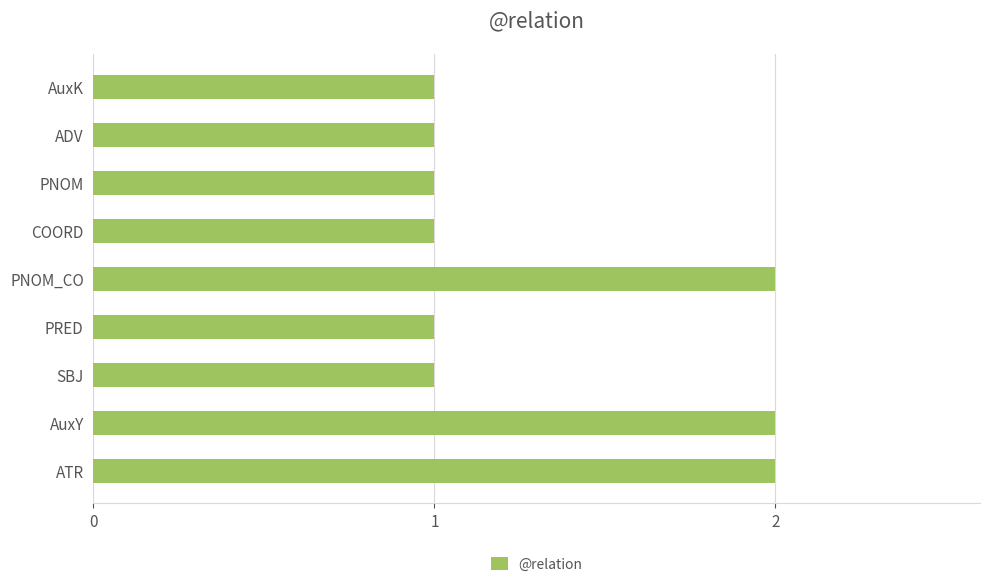

What is the sum of all values?

12